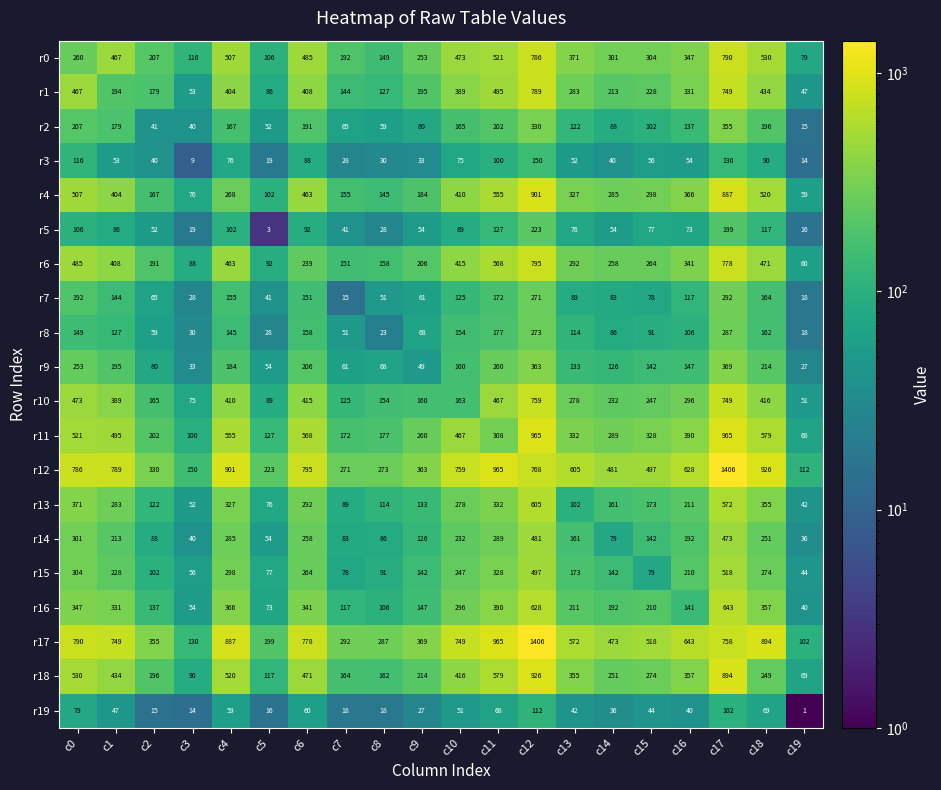

Count the number of categories in the chart.

20